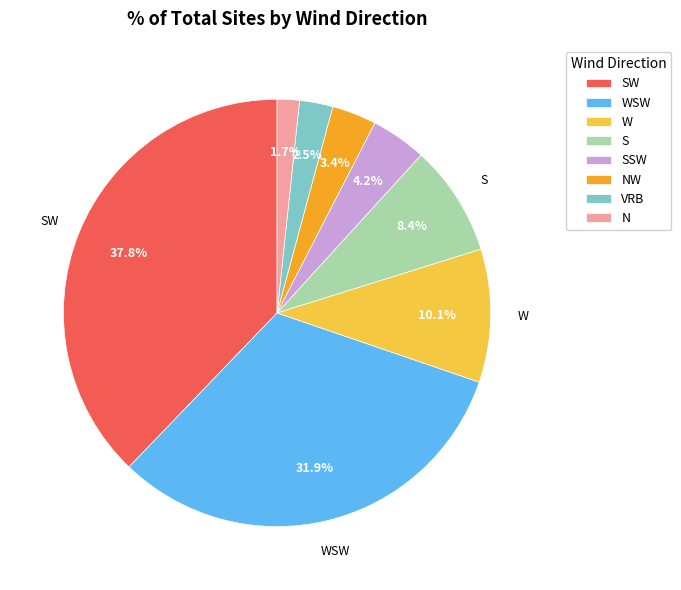

How many segments does this pie chart have?

8